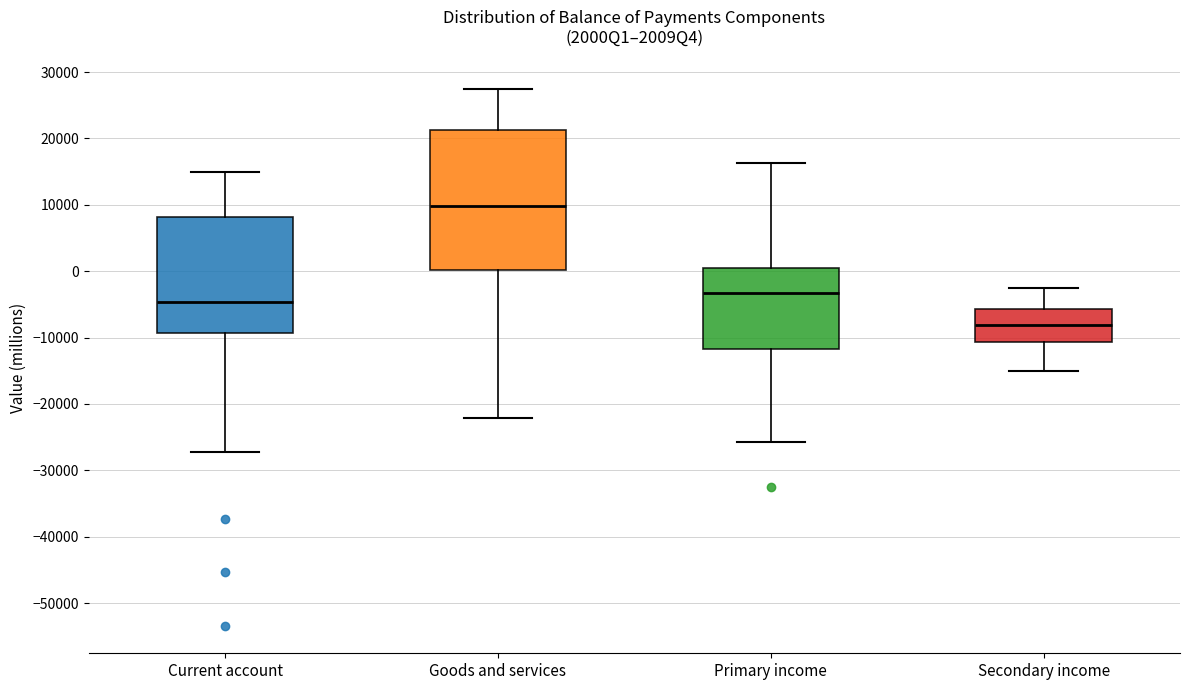

Where is the lower edge of the box for Primary income on the y-axis? The values are not printed on the chart, so give them approximately, as read against the axis.

-12000